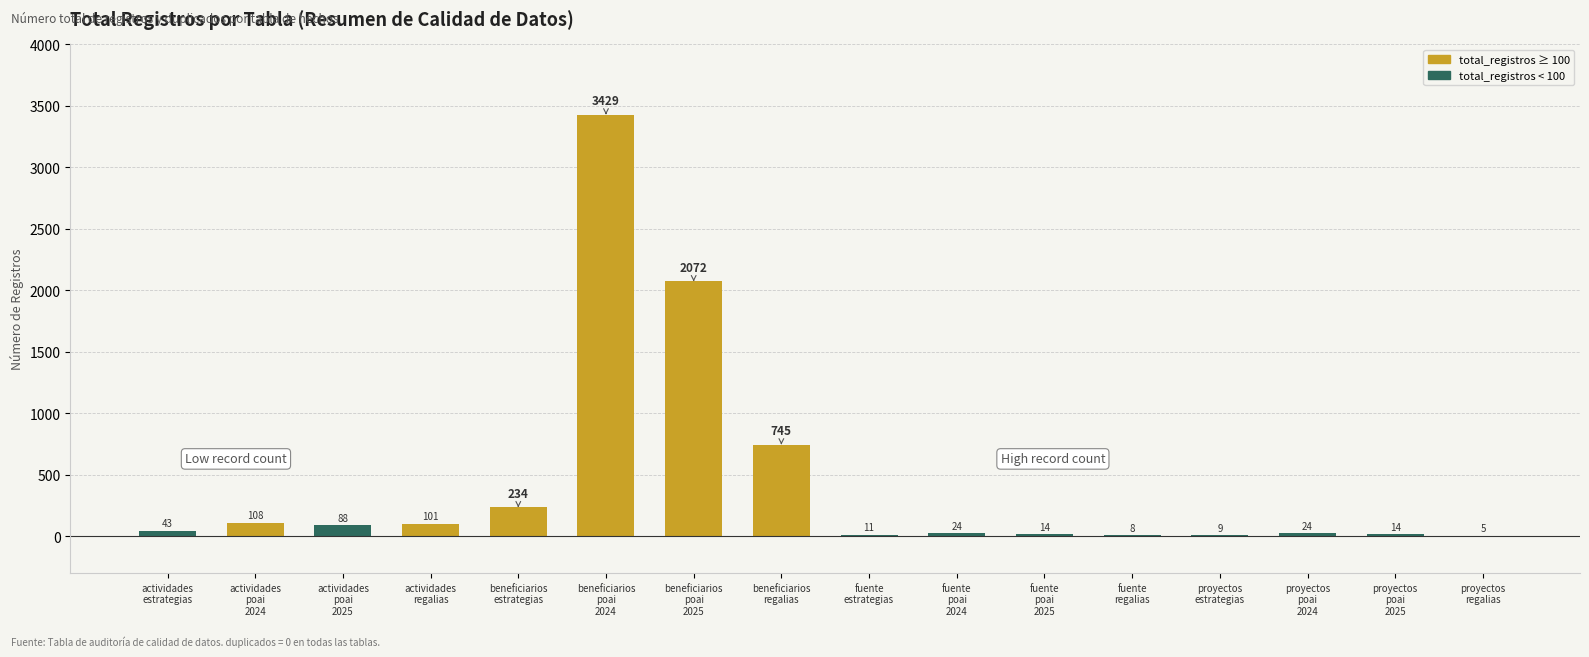

What value does the data have at fuente
regalias?

8